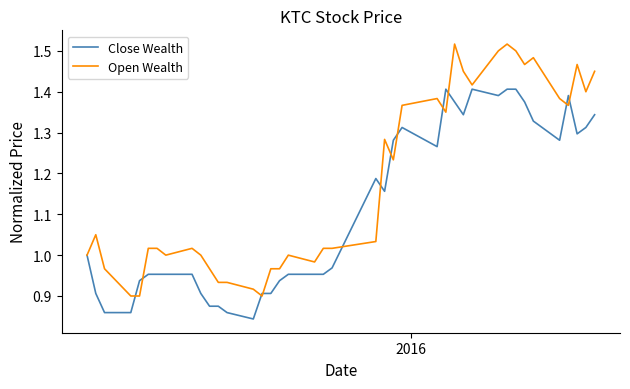

List the series in order of their peak value, highest first.

Open Wealth, Close Wealth